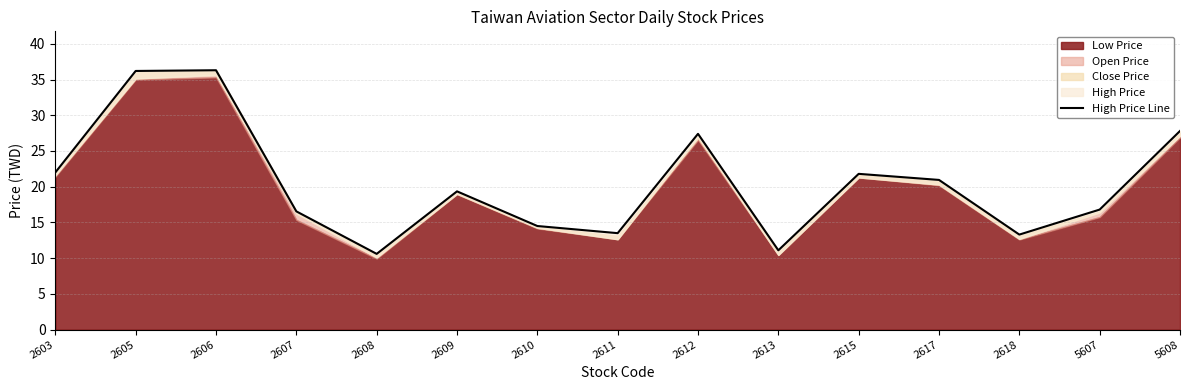

Reading right to left, what are all the values shown in this chart?

27.8	16.8	13.3	20.9	21.8	11.1	27.4	13.5	14.5	19.4	10.6	16.6	36.3	36.2	22.0